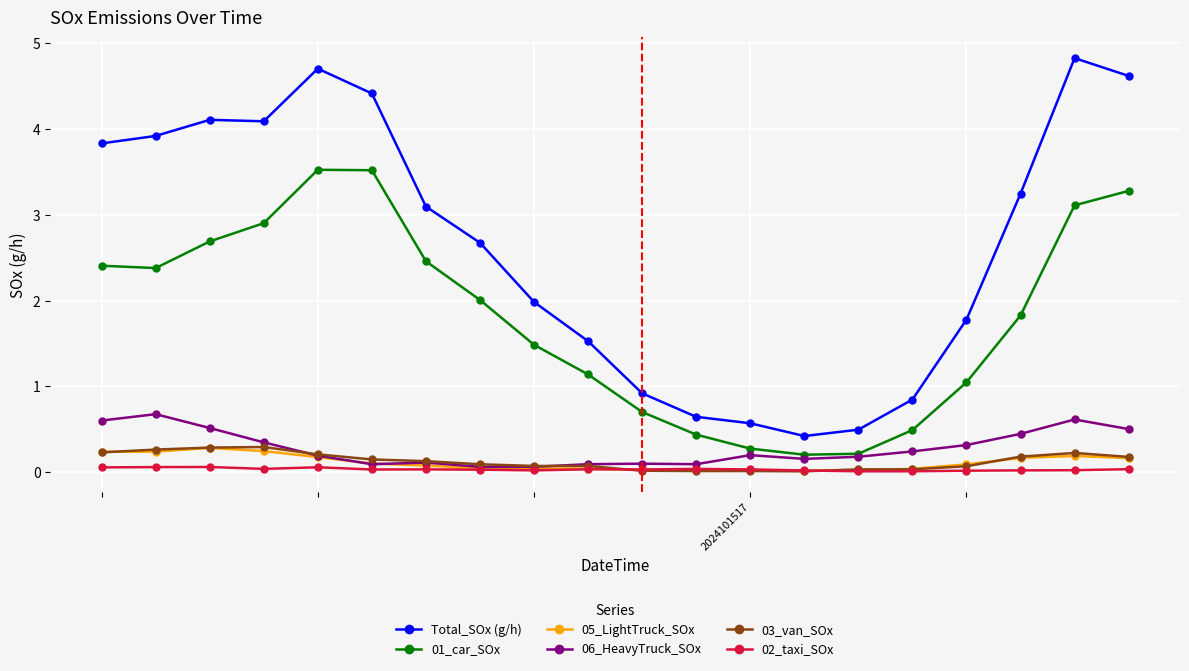

Which series has the largest total across all categories?

Total_SOx (g/h)